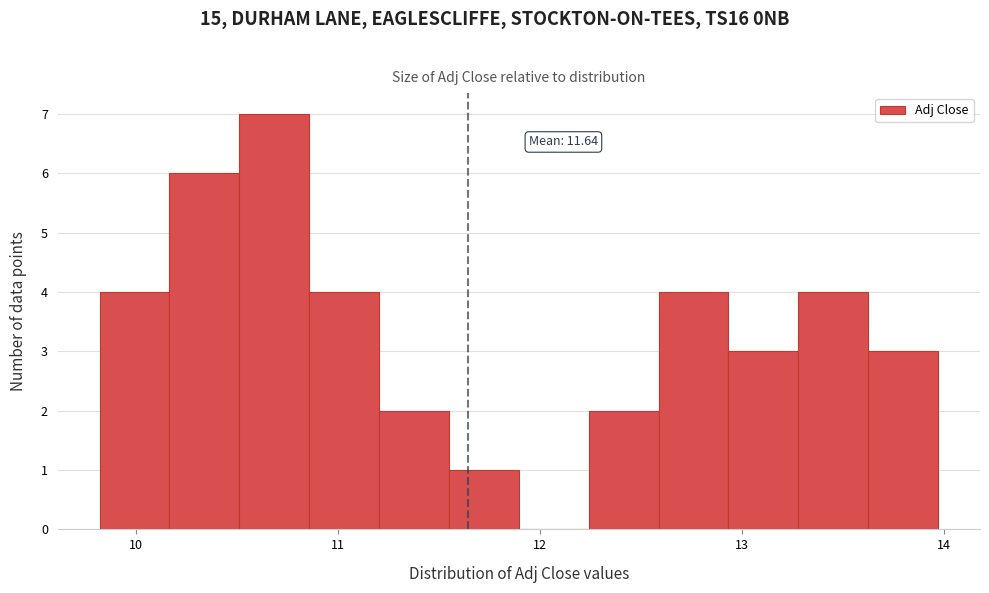

Read against the x-axis, roughly where is the centre of the tallest bar?

10.7